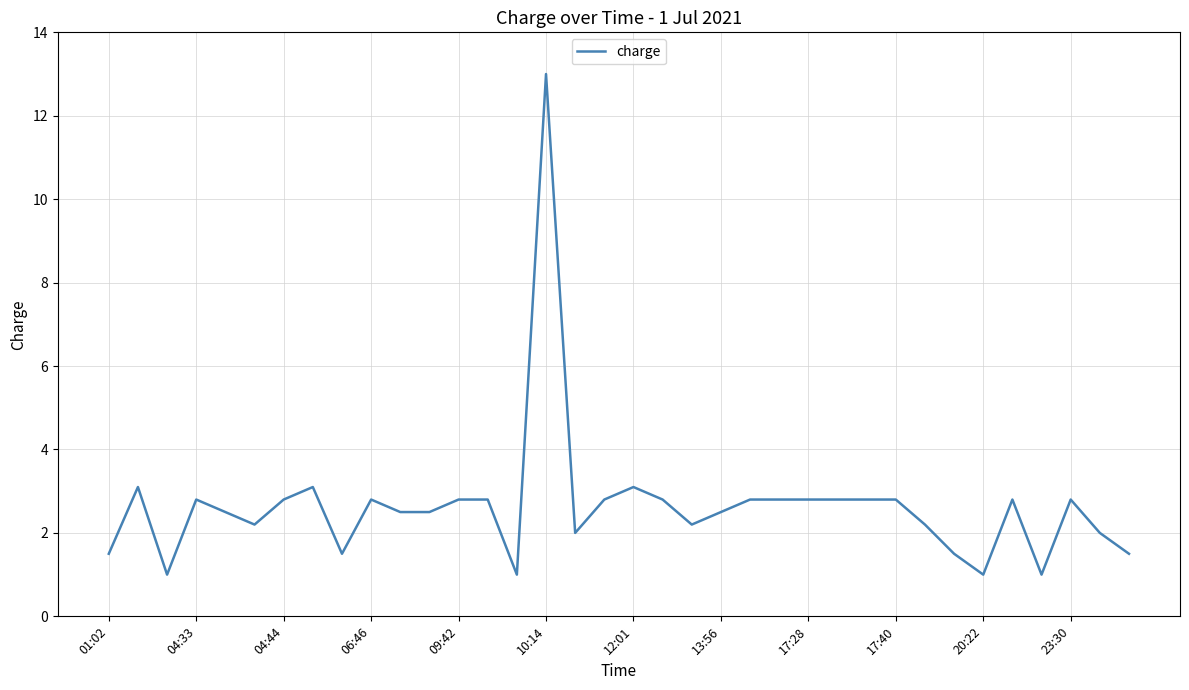

What is the difference between the maximum and minimum values?

12.0